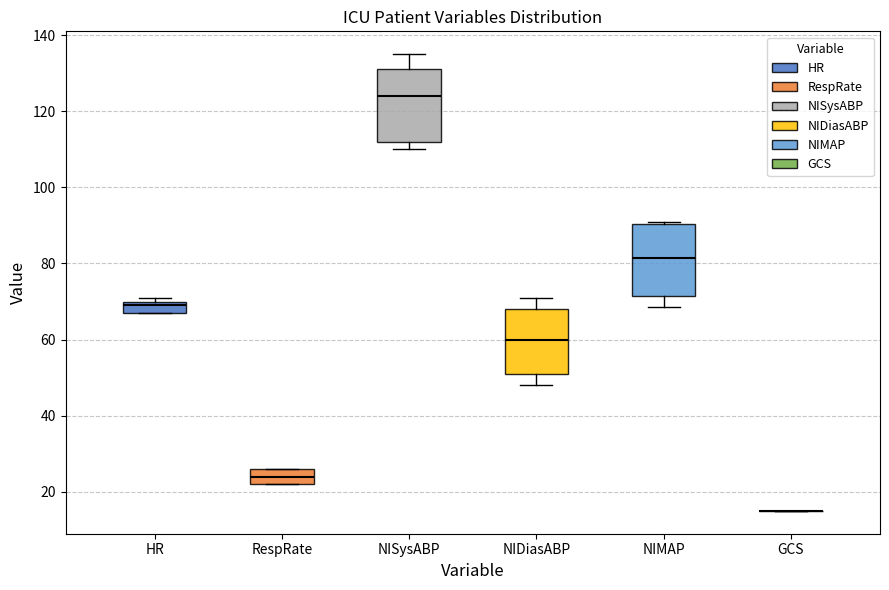

Reading left to right, transcribe this box plot: for each box, give where its median line is, the range the box spans, and where its two whiskers end, as read against the y-axis. The values are not printed on the chart, so give them approximately, as read against the axis.

HR: median 70 (just below the box's upper edge), box 68 to 70, whiskers 68 to 72
RespRate: median 24, box 22 to 26, whiskers 22 to 26
NISysABP: median 124, box 112 to 132, whiskers 110 to 136
NIDiasABP: median 60, box 52 to 68, whiskers 48 to 72
NIMAP: median 82, box 72 to 90, whiskers 68 to 92
GCS: box collapsed to a line at 16, whiskers 16 to 16